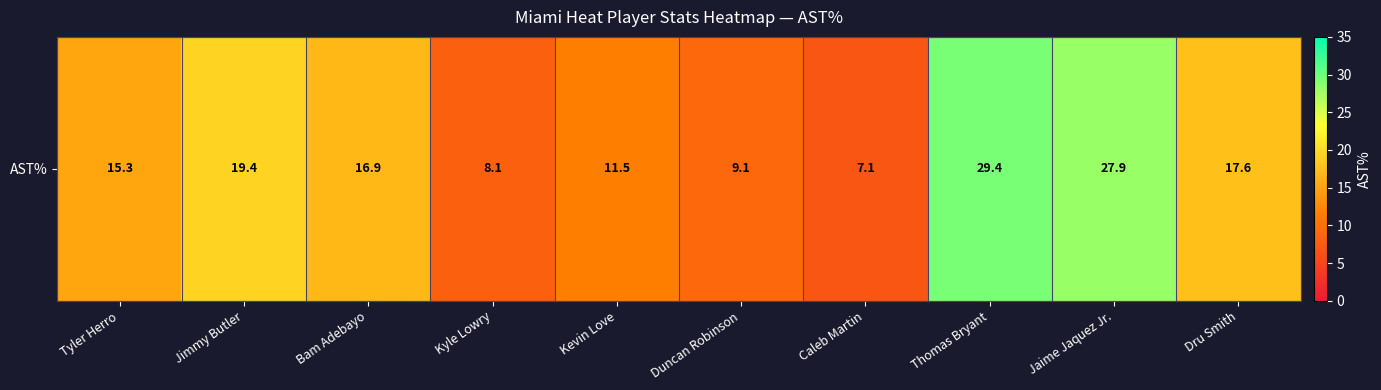

List the labels in order of value, smallest first.

Caleb Martin, Kyle Lowry, Duncan Robinson, Kevin Love, Tyler Herro, Bam Adebayo, Dru Smith, Jimmy Butler, Jaime Jaquez Jr., Thomas Bryant